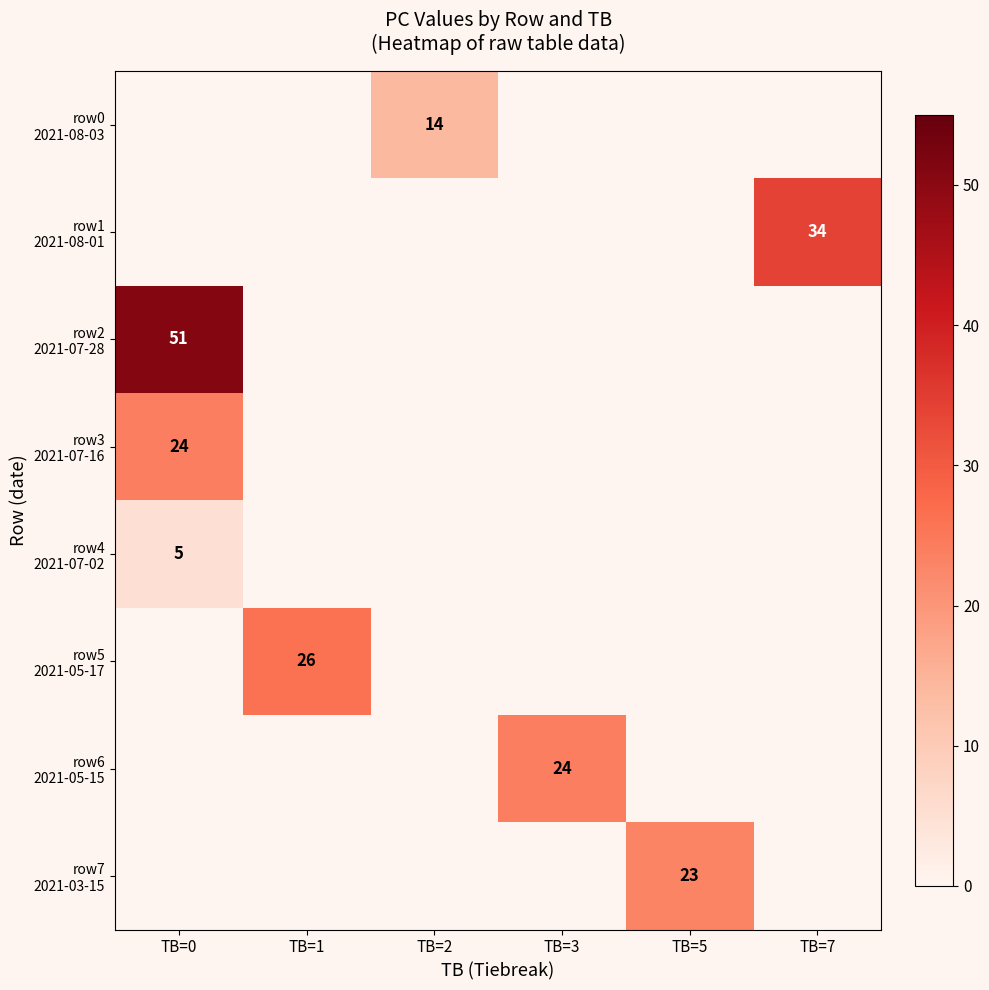

Is it true that row1 2021-08-01 equals 17 at TB=1?

False